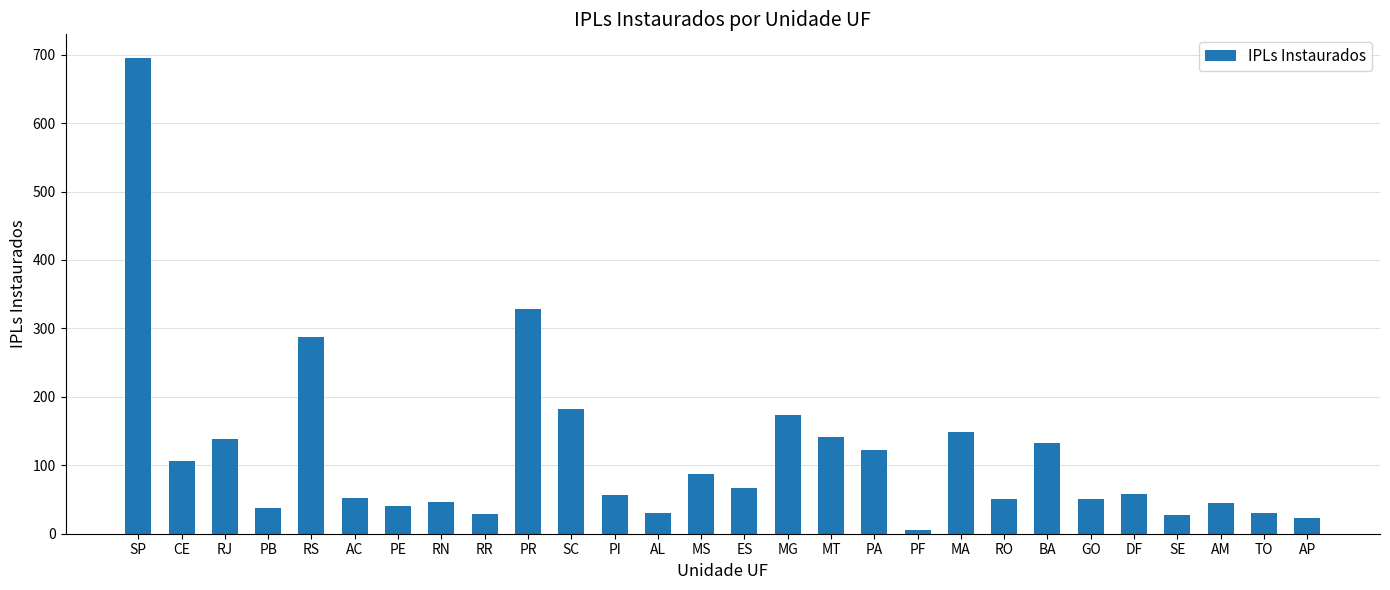

True or false: the data shows 51 at MS.

False